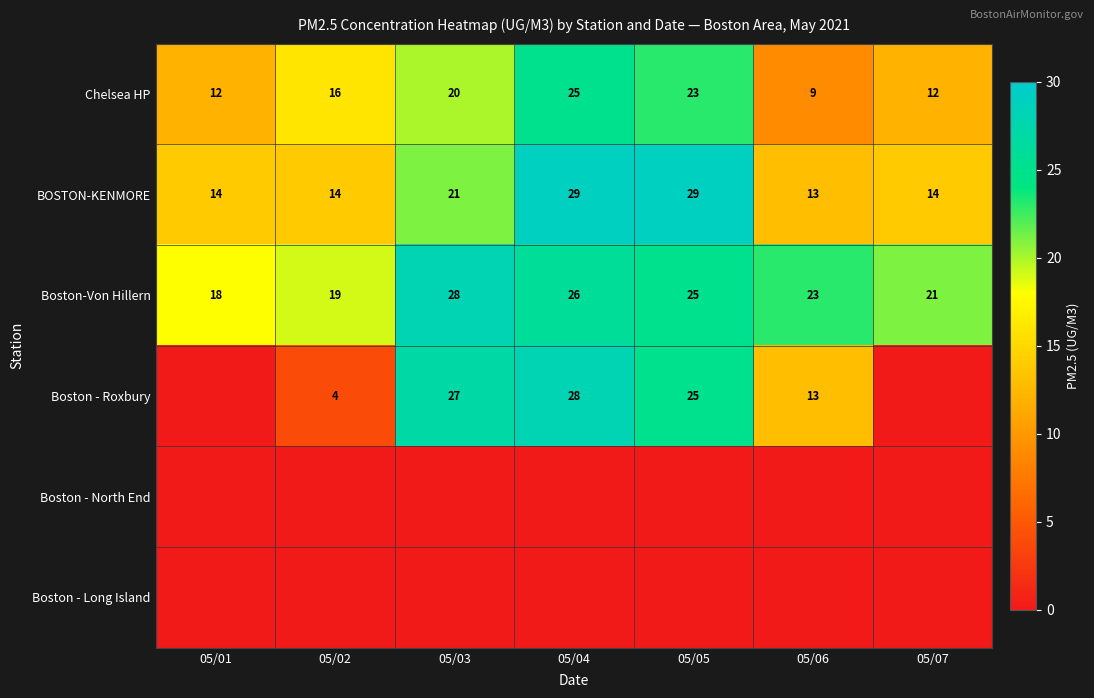

At which category is the sum across all series the highest?

05/04